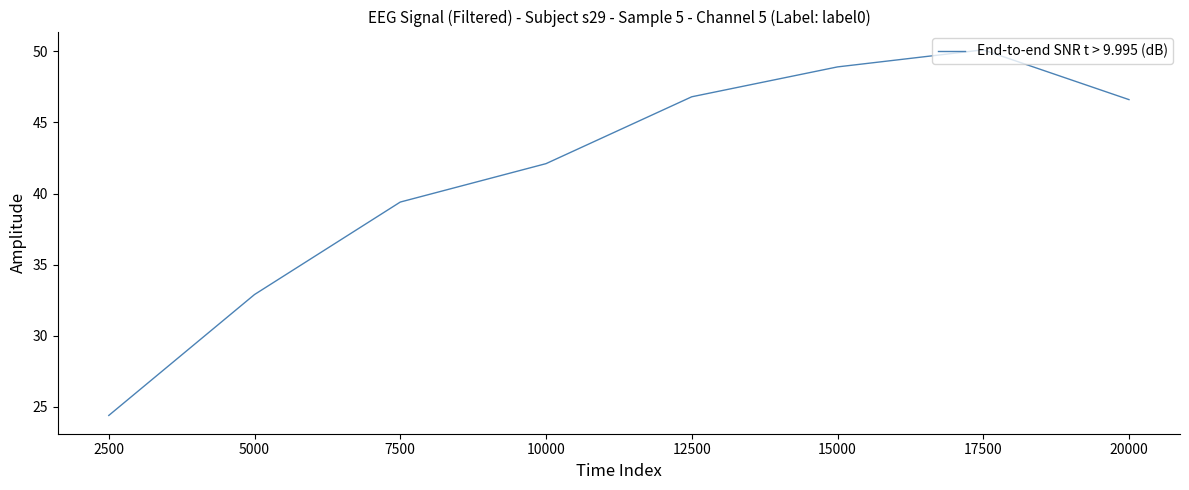

What is the ratio of the value at 7500 to the value at 5000?

1.2